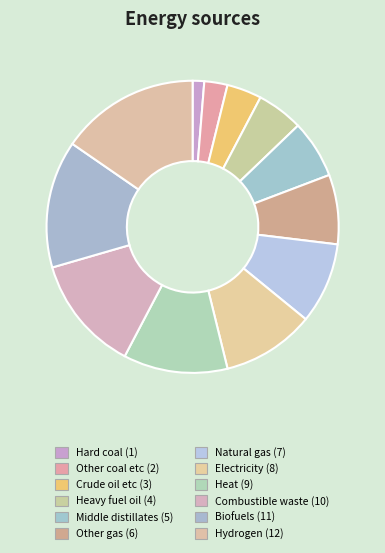

Rank the categories by value from lowest to highest.

Hard coal, Other coal etc, Crude oil etc, Heavy fuel oil, Middle distillates, Other gas, Natural gas, Electricity, Heat, Combustible waste, Biofuels, Hydrogen